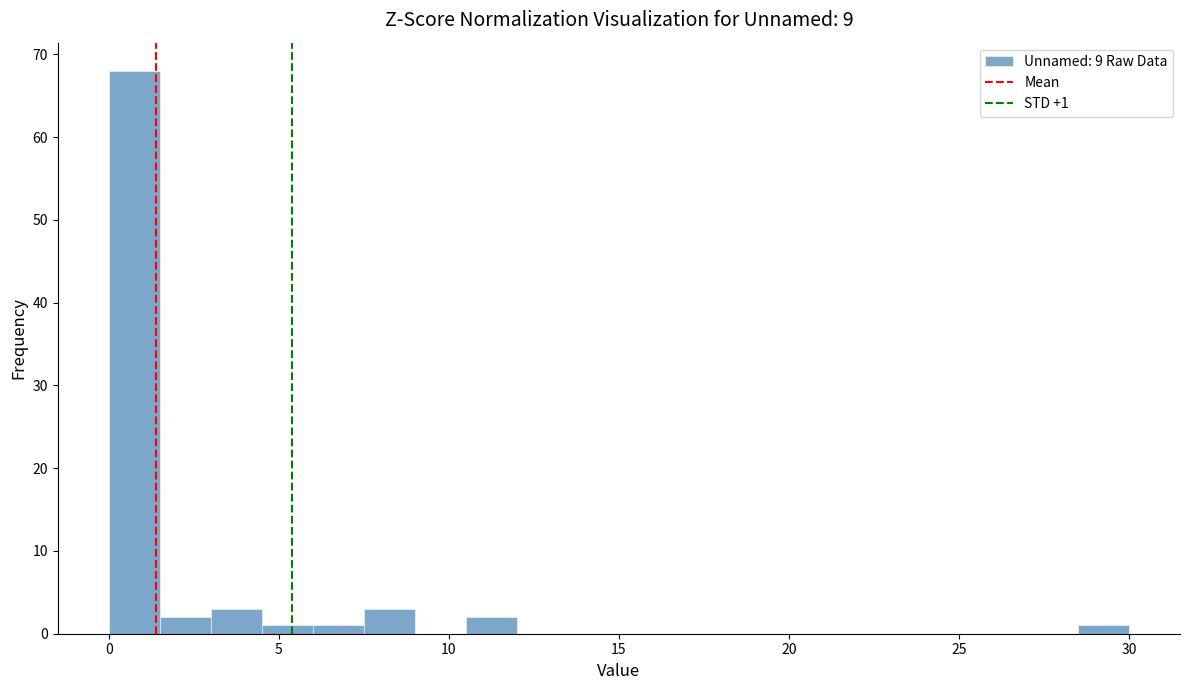

Around what value on the x-axis is the tallest bar? Give the approximate position of its centre, as read against the axis.

1.0